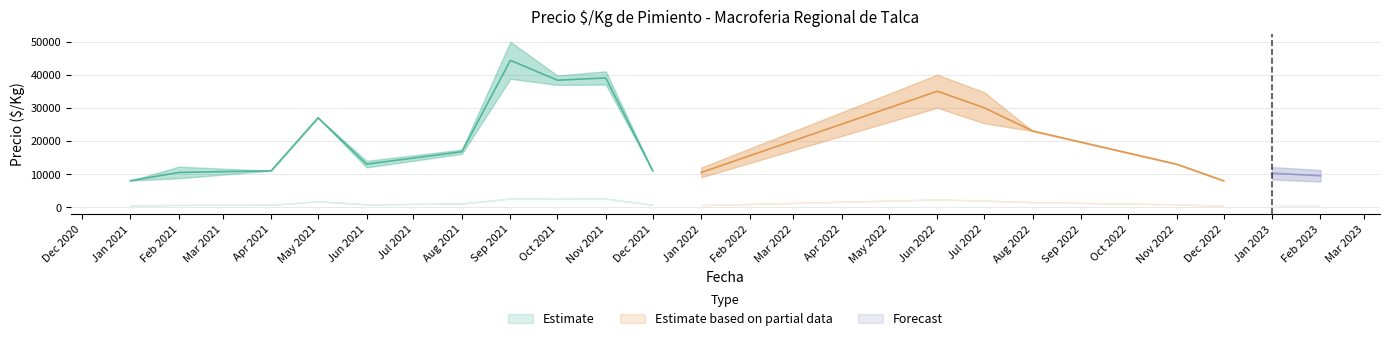

True or false: Precio minimo and Precio maximo intersect in this chart.

False